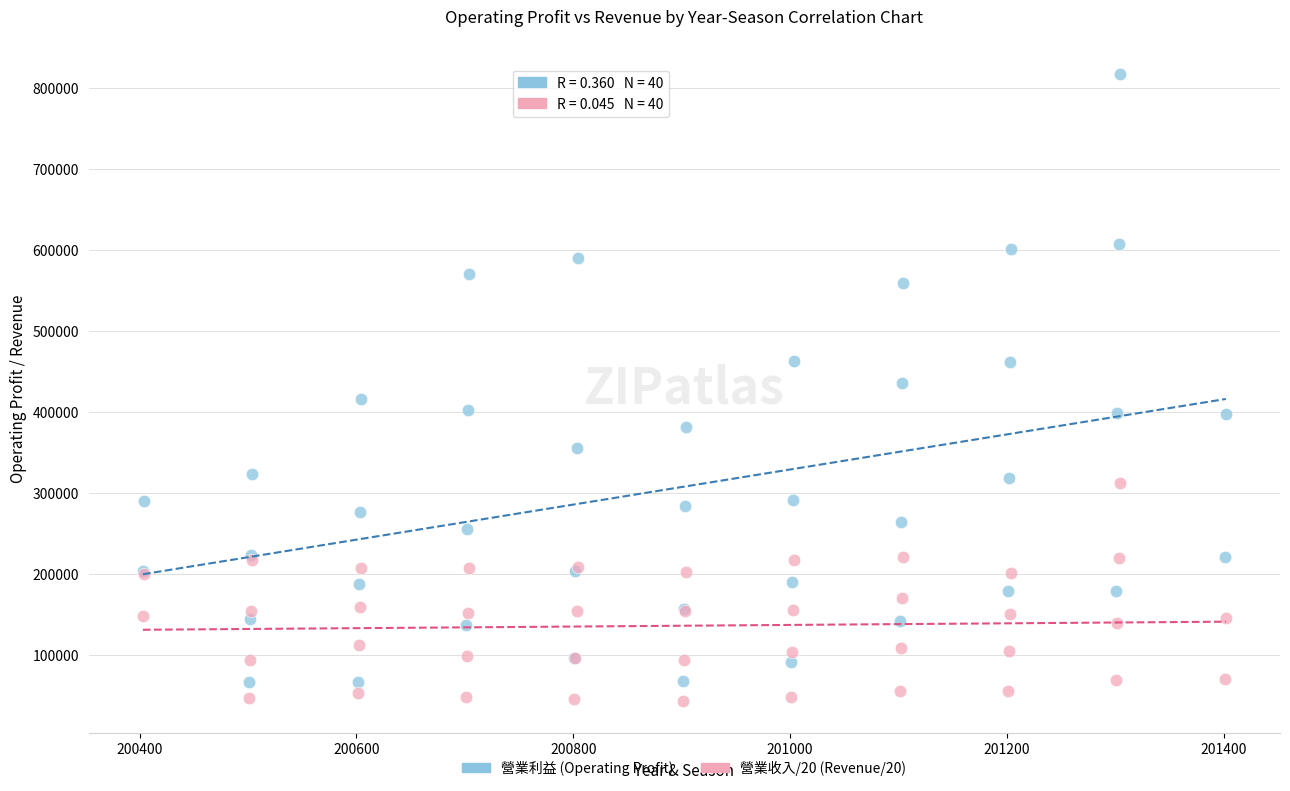

Which series has the largest Y range (max minus min)?

營業利益 (Operating Profit)